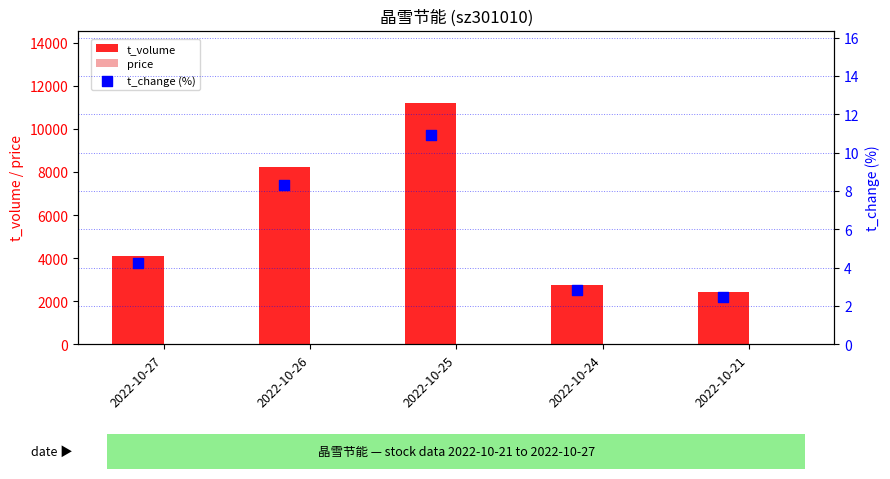

Which series has the largest total across all categories?

t_volume